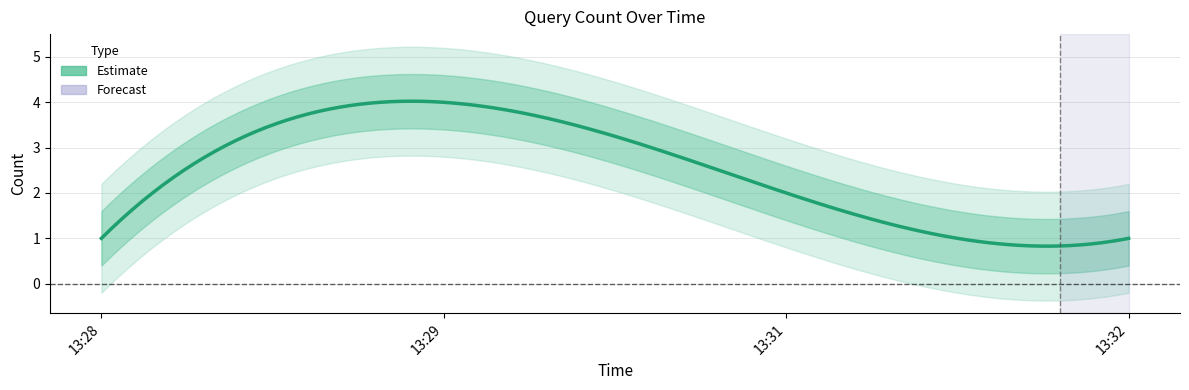

How many values are between 1 and 4?

4